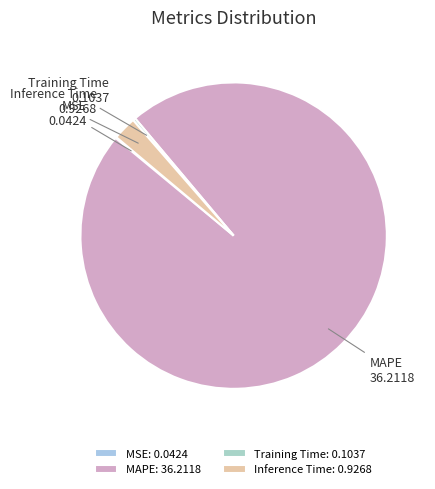

Is there any slice that represents more than half of the pie?

Yes